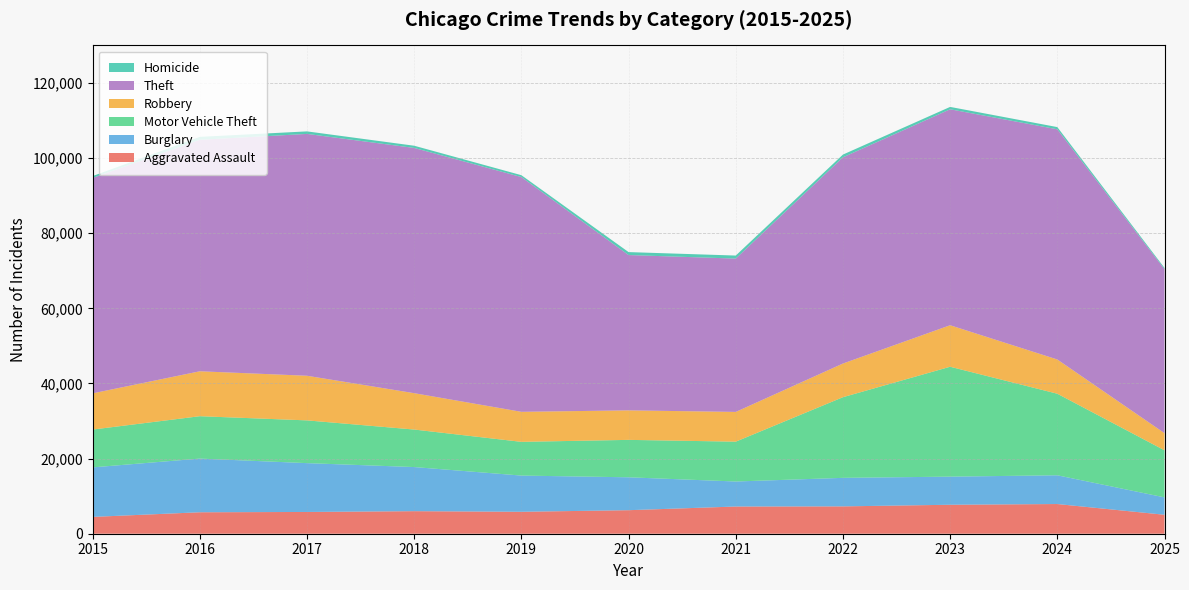

Reading right to left, extract all data points from this chart.

Aggravated Assault: 2025=5048	2024=7905	2023=7712	2022=7281	2021=7242	2020=6265	2019=5841	2018=6002	2017=5793	2016=5713	2015=4480
Burglary: 2025=4630	2024=7653	2023=7486	2022=7594	2021=6661	2020=8758	2019=9639	2018=11747	2017=13001	2016=14289	2015=13184
Motor Vehicle Theft: 2025=12532	2024=21713	2023=29255	2022=21472	2021=10605	2020=9962	2019=8978	2018=9985	2017=11380	2016=11285	2015=10068
Robbery: 2025=4561	2024=9115	2023=11052	2022=8964	2021=7920	2020=7855	2019=7995	2018=9681	2017=11881	2016=11960	2015=9638
Theft: 2025=43672	2024=61281	2023=57493	2022=54899	2021=40821	2020=41350	2019=62499	2018=65290	2017=64386	2016=61626	2015=57353
Homicide: 2025=323	2024=589	2023=632	2022=730	2021=806	2020=787	2019=499	2018=588	2017=672	2016=786	2015=496